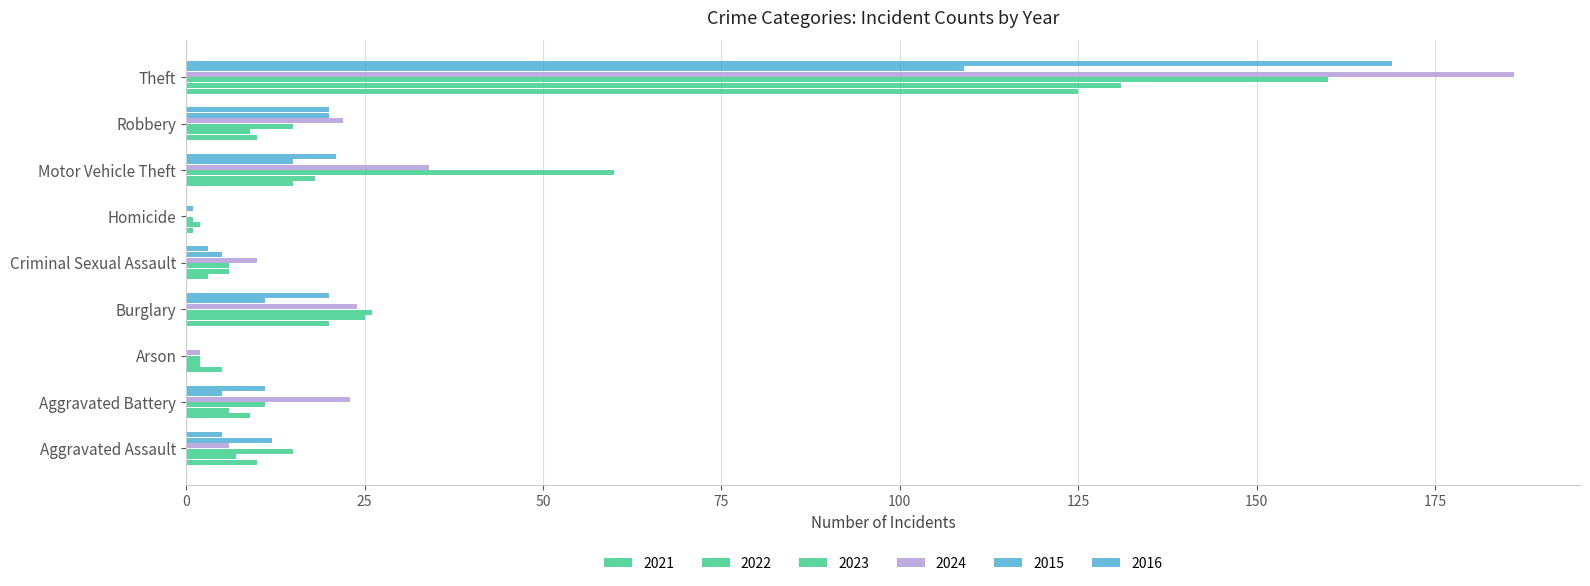

Which series has the widest spread of values?

2024